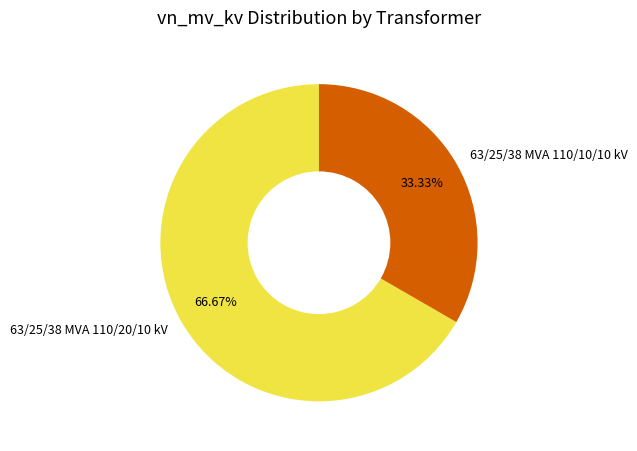

To the nearest percent, what is the combined percentage of 63/25/38 MVA 110/10/10 kV and 63/25/38 MVA 110/20/10 kV?

100%